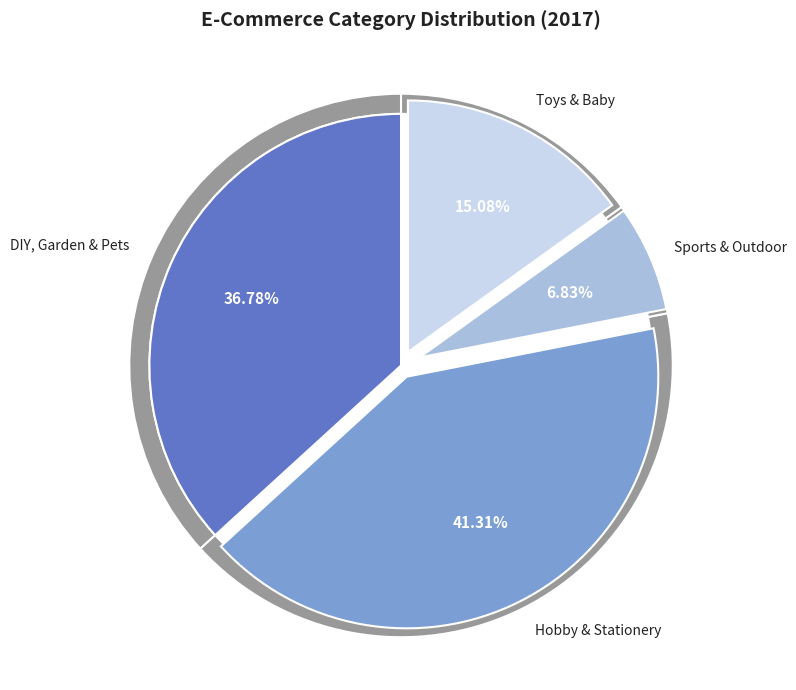

True or false: Toys & Baby accounts for 3% of the total.

False